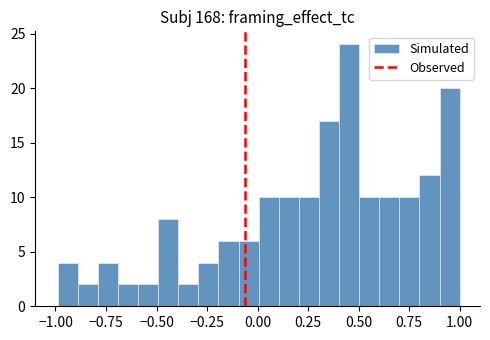

Around what value on the x-axis is the tallest bar? Give the approximate position of its centre, as read against the axis.

0.45